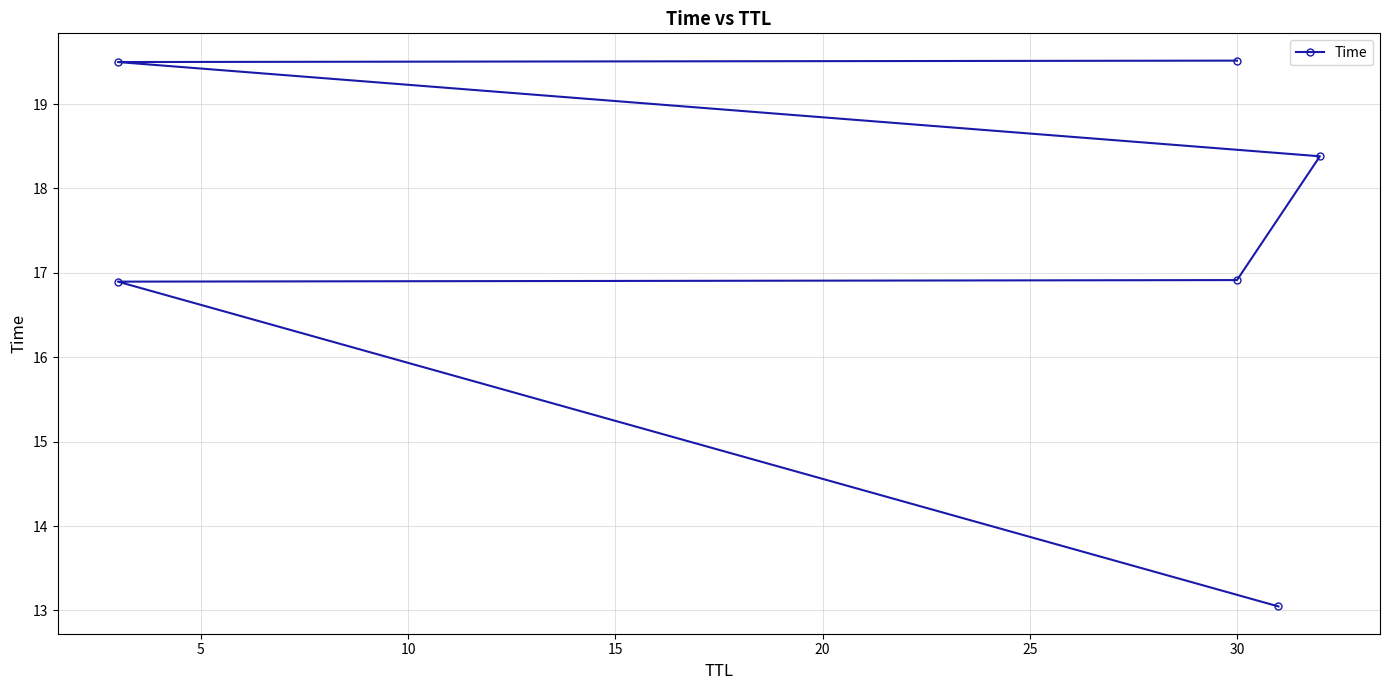

What is the change in value from 15 to 25?

+1.1